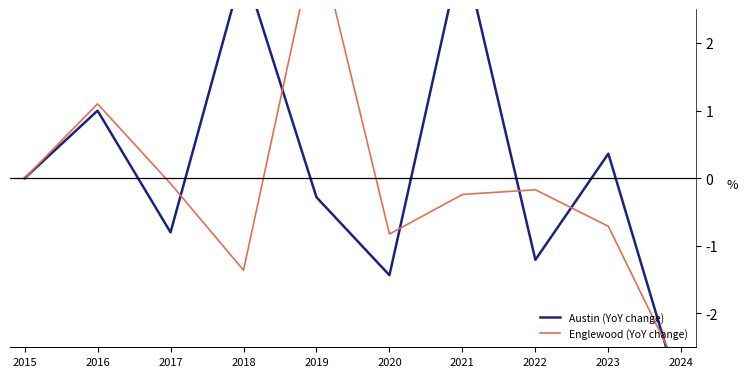

Rank the series by their average value, from lowest to highest.

Englewood (YoY change), Austin (YoY change)